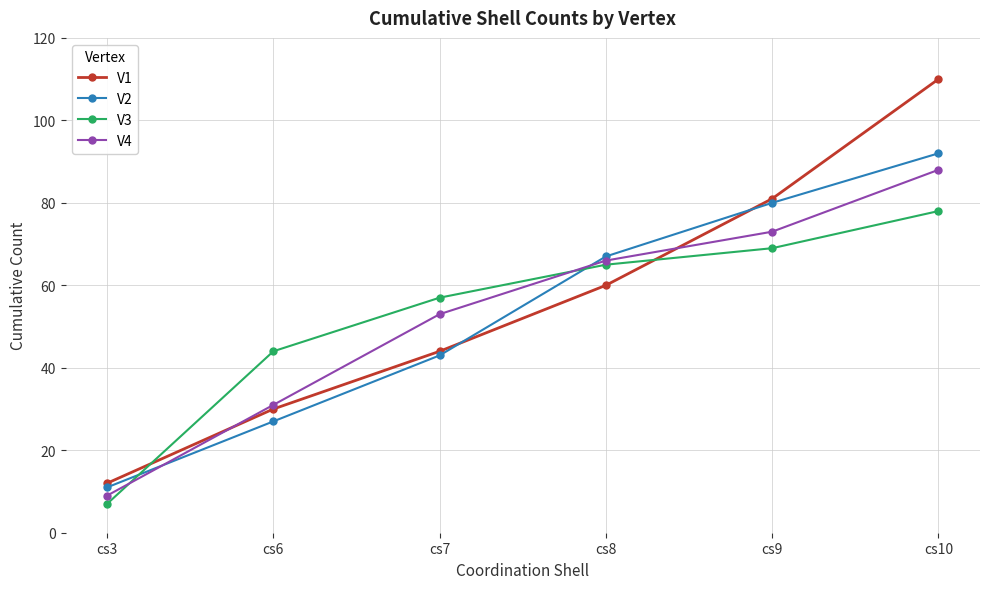

What is the sum of the V1 values at cs7 and cs10?

154